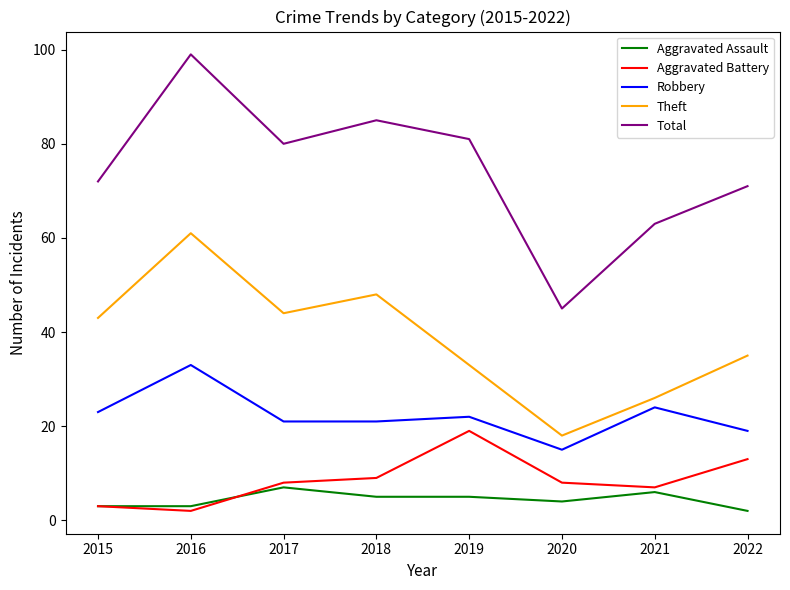

The Total series shows 85 at 2018. True or false?

True